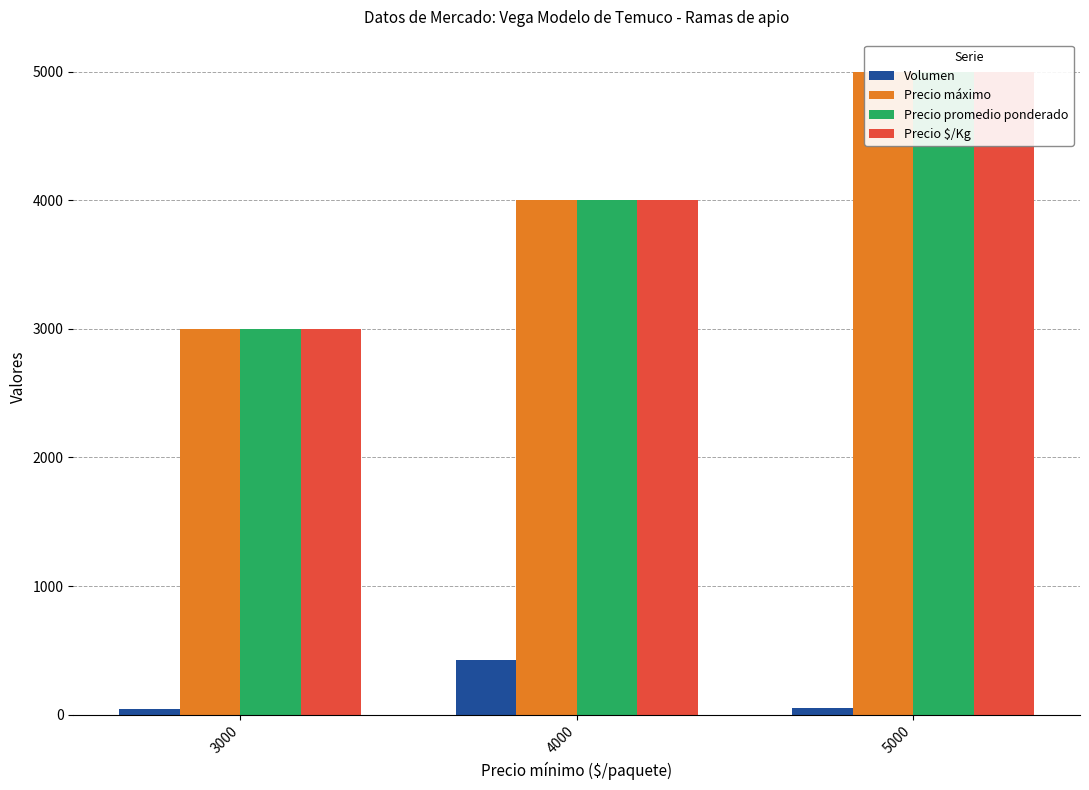

Which label corresponds to the smallest value in the chart?

3000